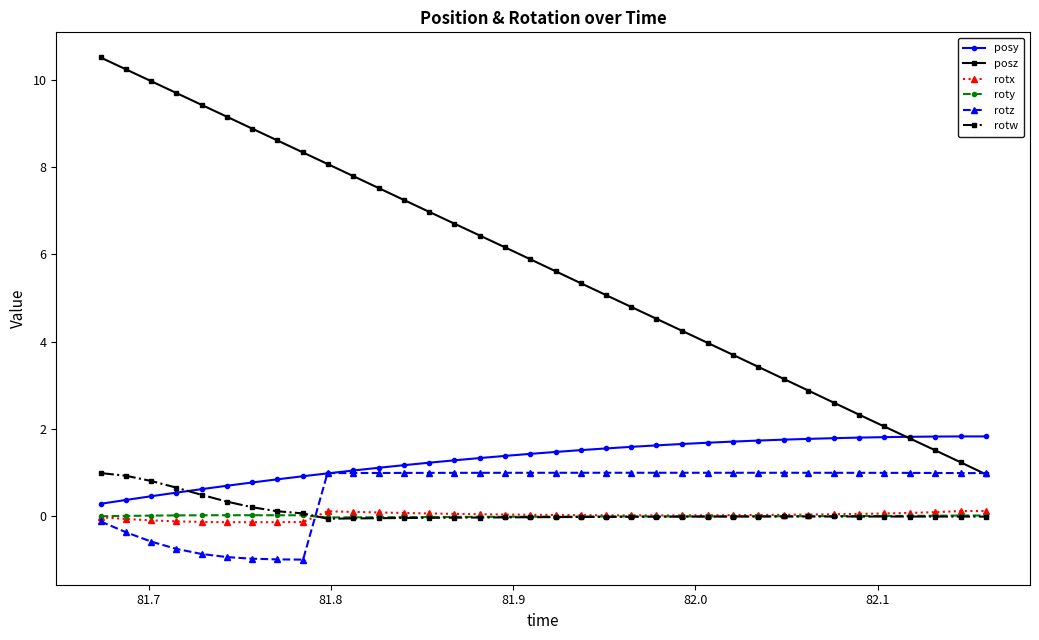

True or false: rotx has more than 0 interior local peaks.

True